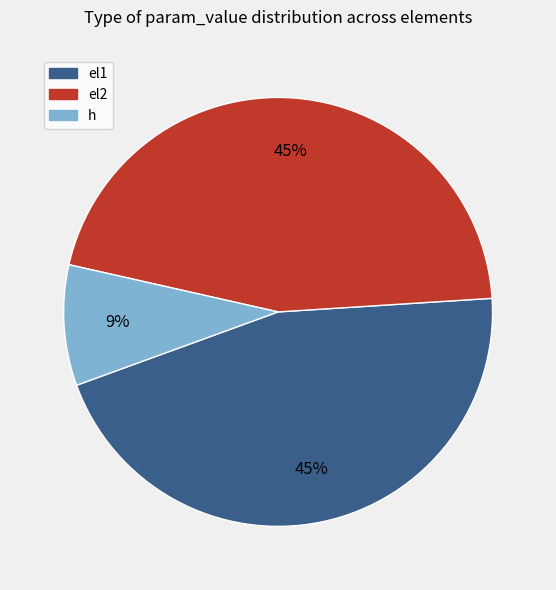

To the nearest percent, what is the average slice percentage?

33%